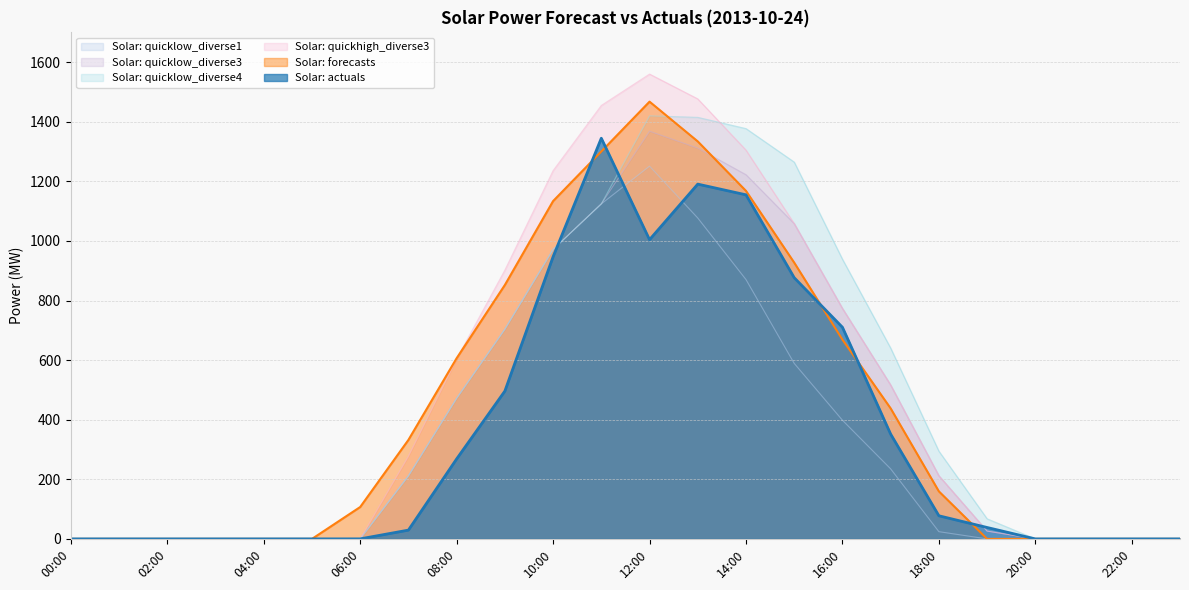

How many series are shown in this chart?

6